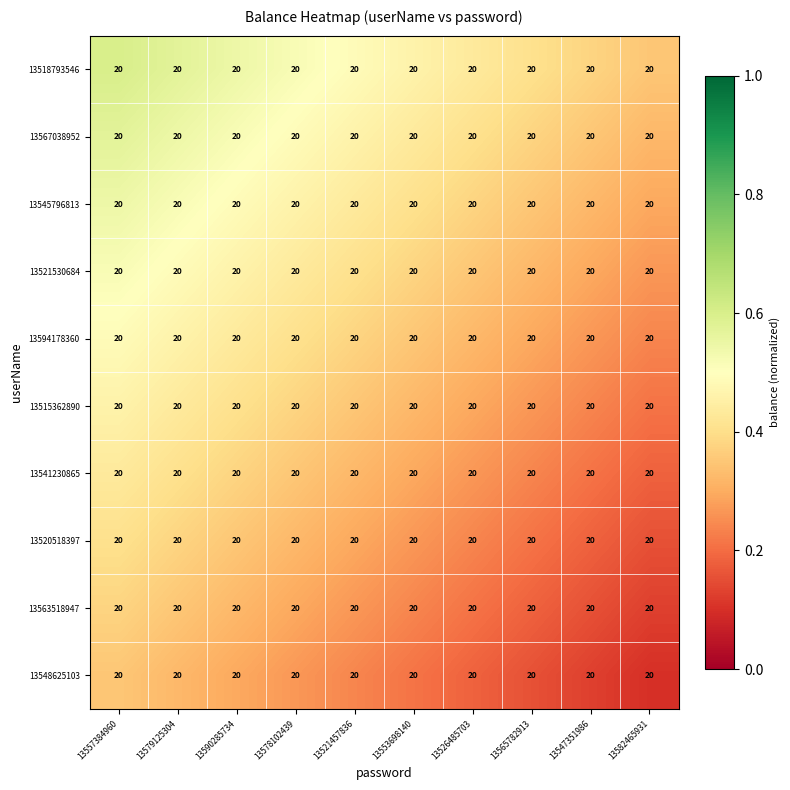

How many categories are shown in the chart?

10